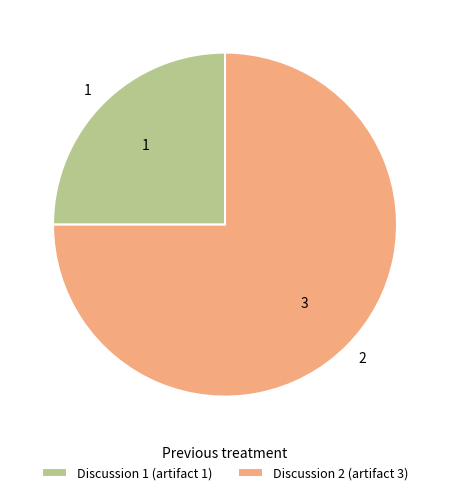

How many segments does this pie chart have?

2